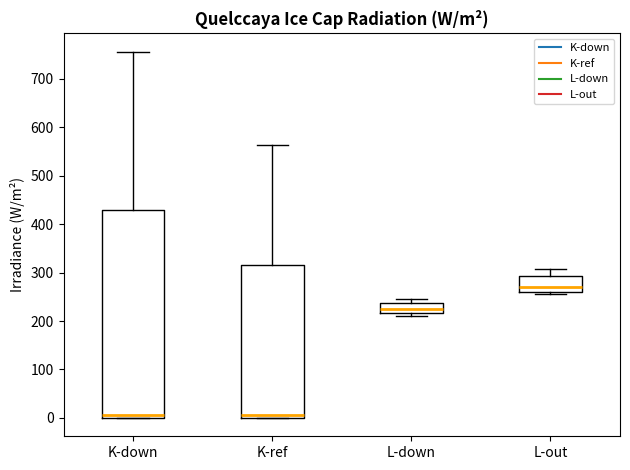

Where is the upper edge of the box for K-down on the y-axis? The values are not printed on the chart, so give them approximately, as read against the axis.

430